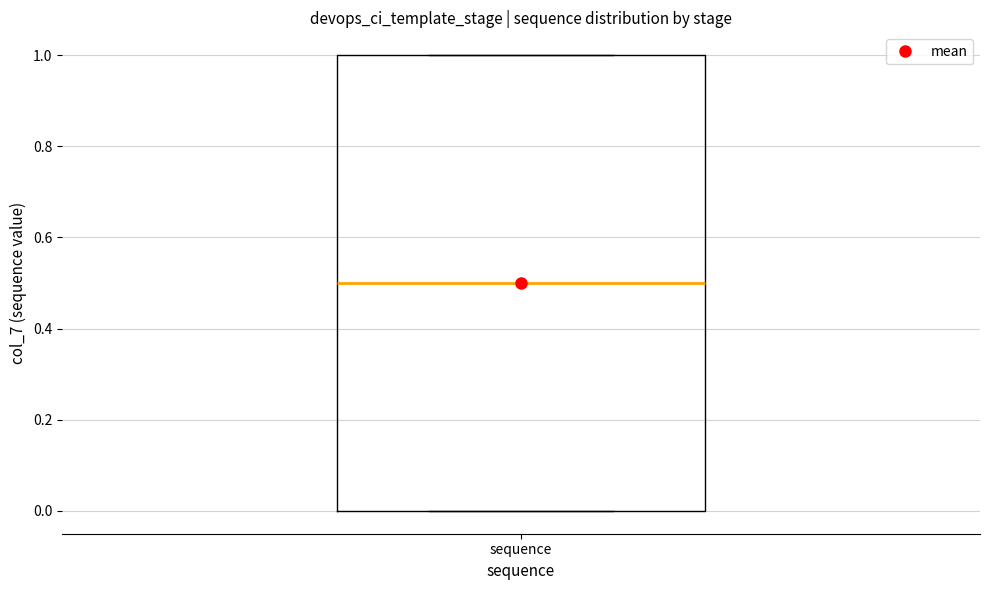

Read this box plot against the y-axis: the position of the median line, the range covered by the box, and the ends of both whiskers. The values are not printed on the chart, so give them approximately, as read against the axis.

median 0.5, box 0.0 to 1.0, whiskers 0.0 to 1.0